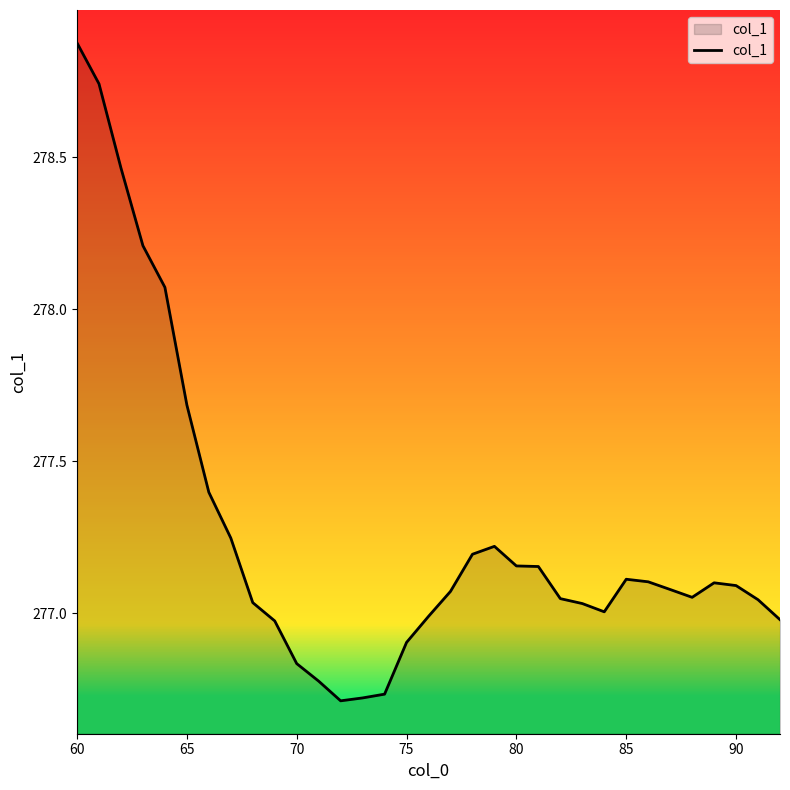

What is the difference between the maximum and minimum values?

2.2